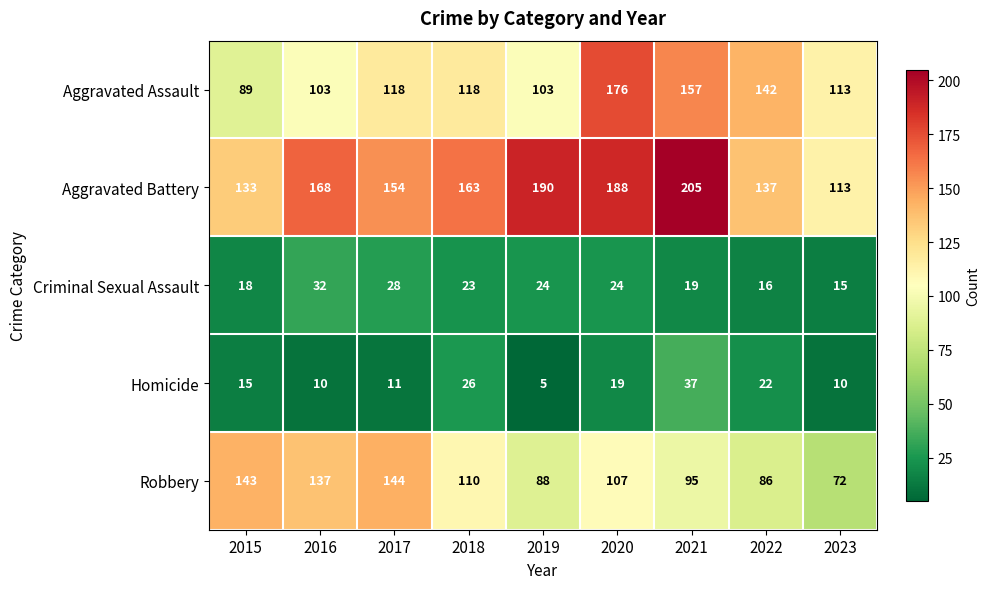

Between 2020 and 2022, which series saw the biggest shift?

Aggravated Battery